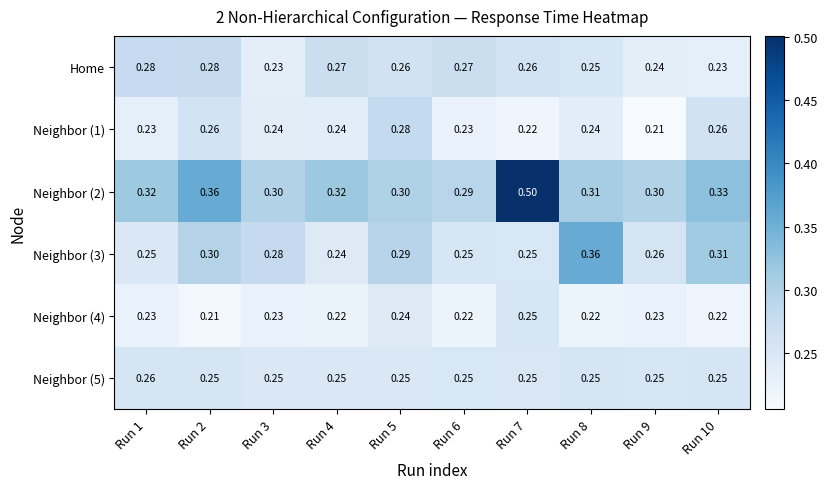

At which category is the sum across all series the highest?

Run 7